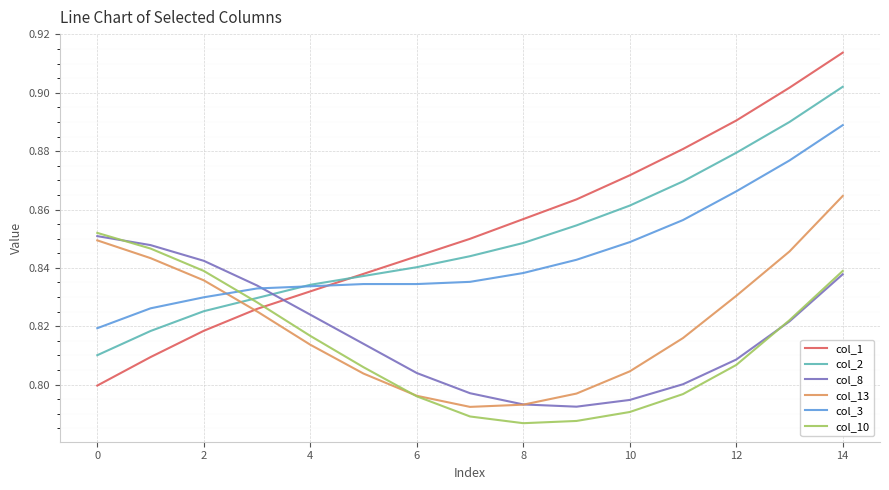

True or false: col_1 and col_3 cross at least once.

True